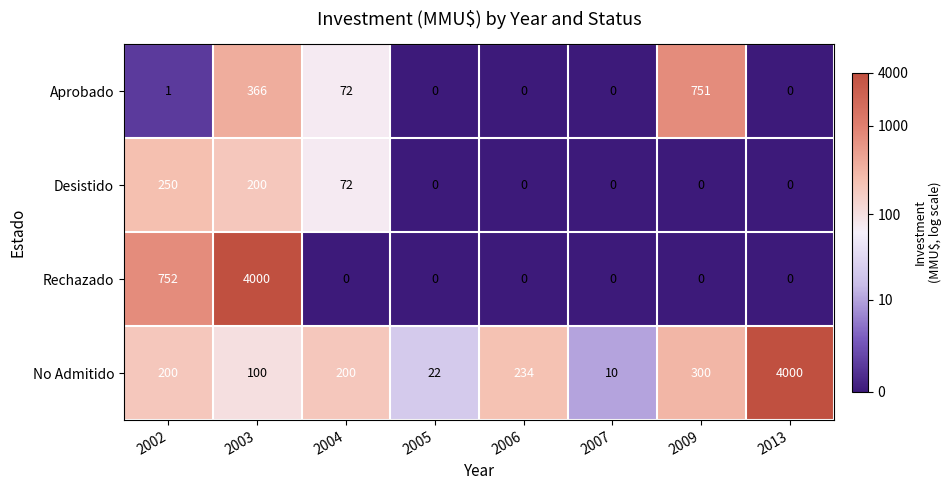

Is it true that Rechazado equals 752 at 2002?

True